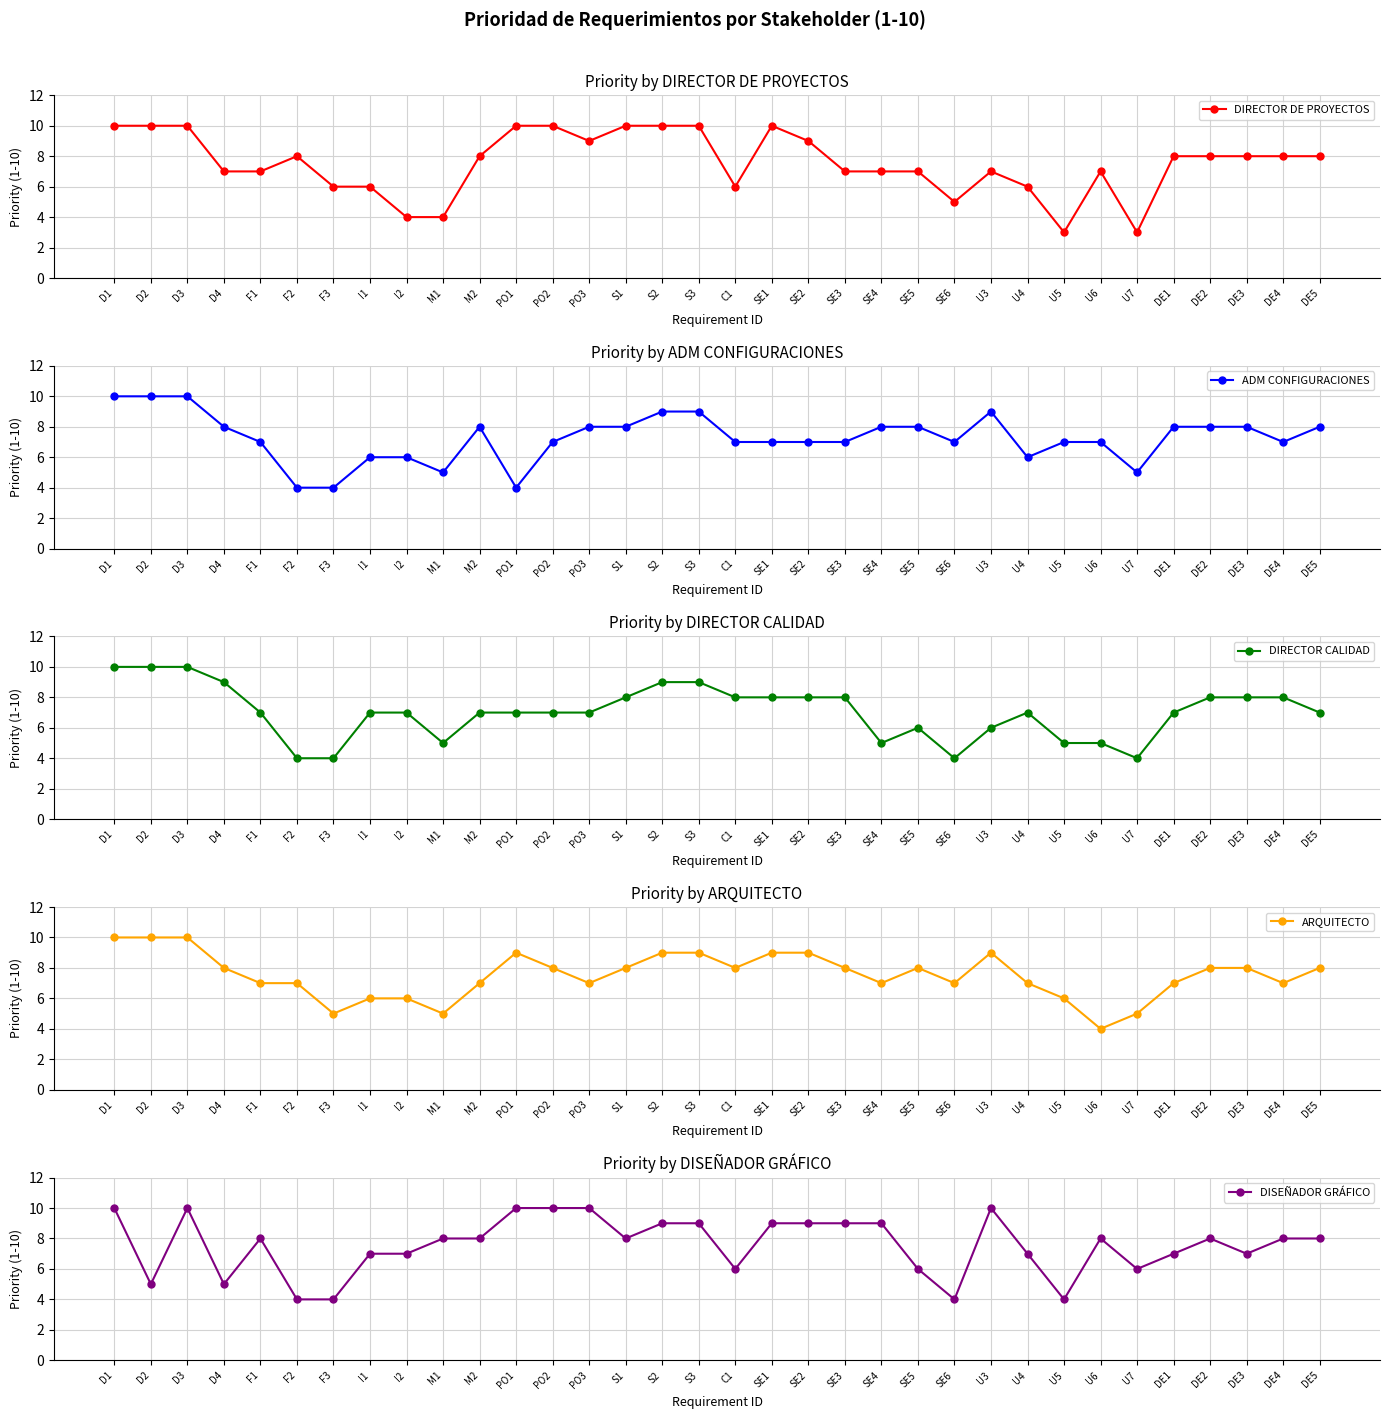

Which category has the highest value in the DIRECTOR DE PROYECTOS series?

D1